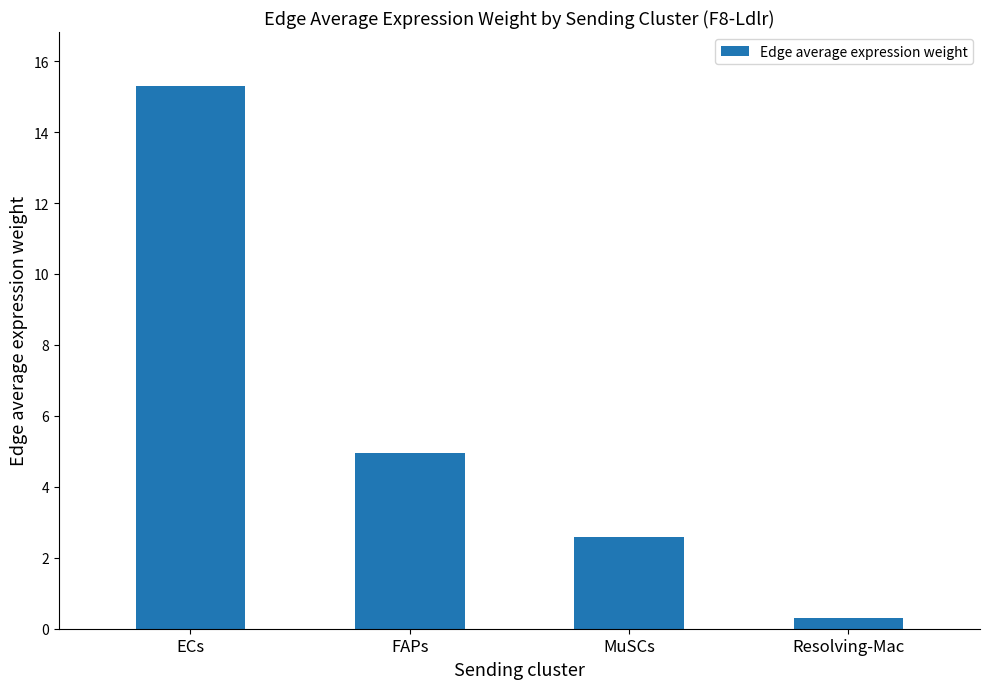

How many bars are there in total?

4